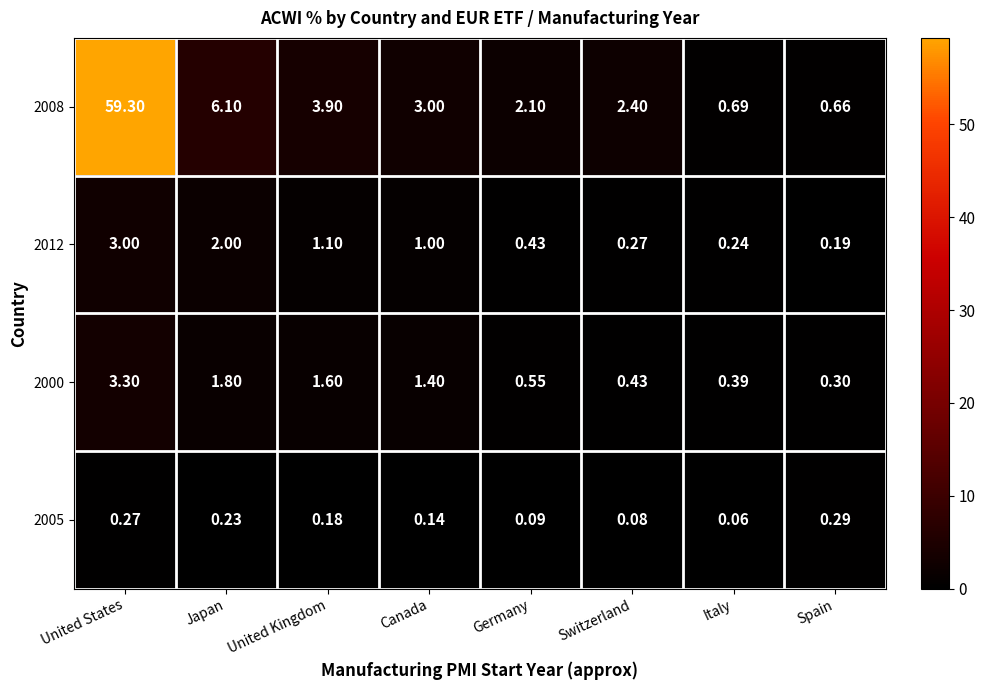

Which series has the largest total across all categories?

2008